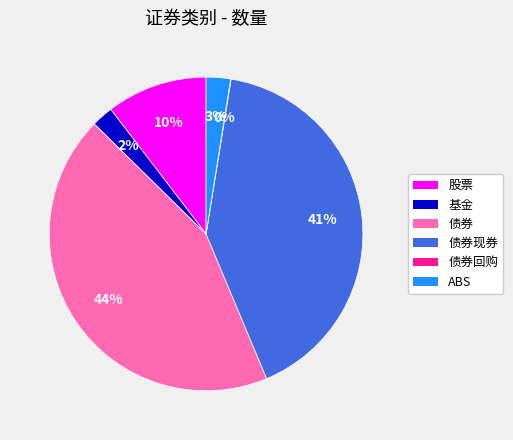

Is there any slice that represents more than half of the pie?

No